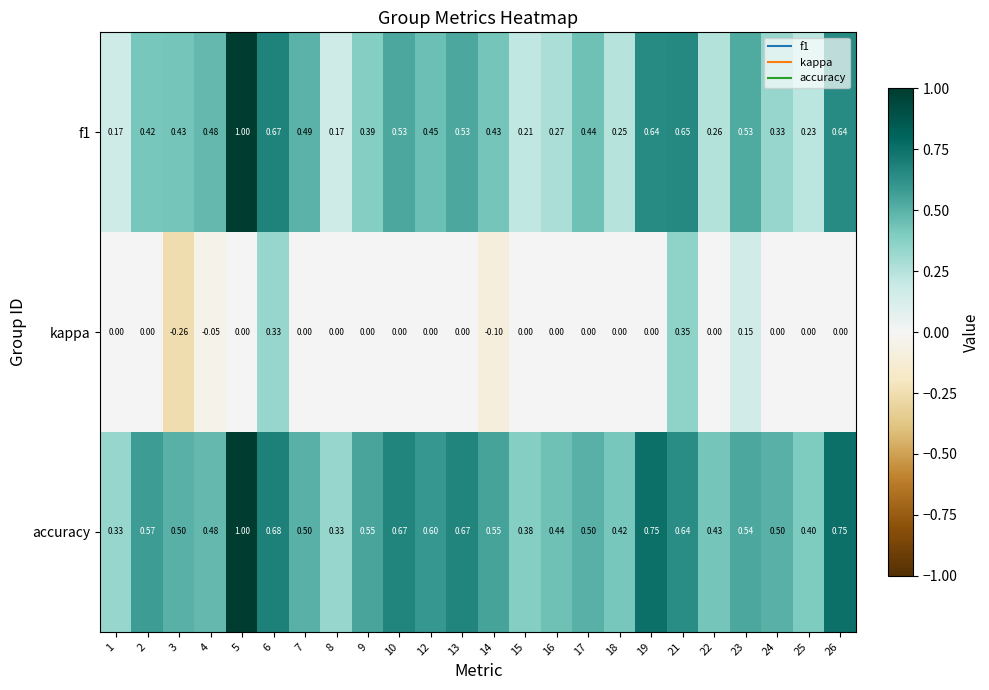

What is the difference between the highest and lowest values at 22?

0.4